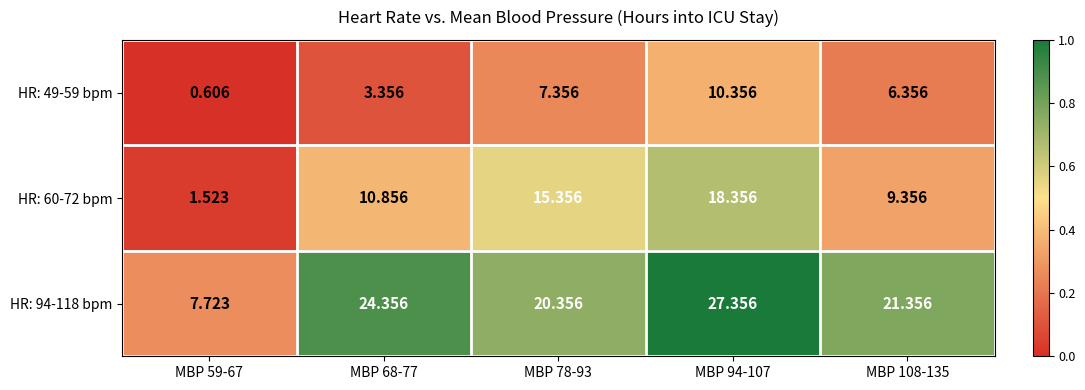

Reading right to left, extract all data points from this chart.

HR: 49-59 bpm: MBP 108-135=6.4	MBP 94-107=10.4	MBP 78-93=7.4	MBP 68-77=3.4	MBP 59-67=0.6
HR: 60-72 bpm: MBP 108-135=9.4	MBP 94-107=18.4	MBP 78-93=15.4	MBP 68-77=10.9	MBP 59-67=1.5
HR: 94-118 bpm: MBP 108-135=21.4	MBP 94-107=27.4	MBP 78-93=20.4	MBP 68-77=24.4	MBP 59-67=7.7